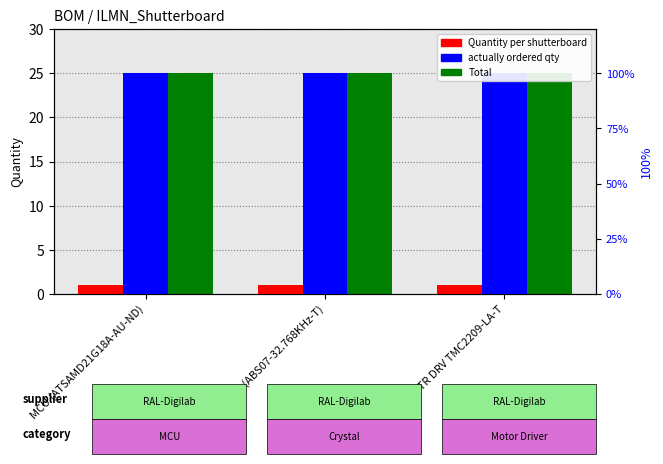

What is the minimum value shown in the chart?

1